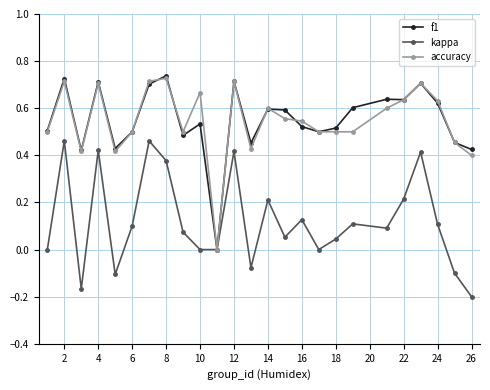

What is the difference between the second highest and second lowest values in the kappa series?

0.6